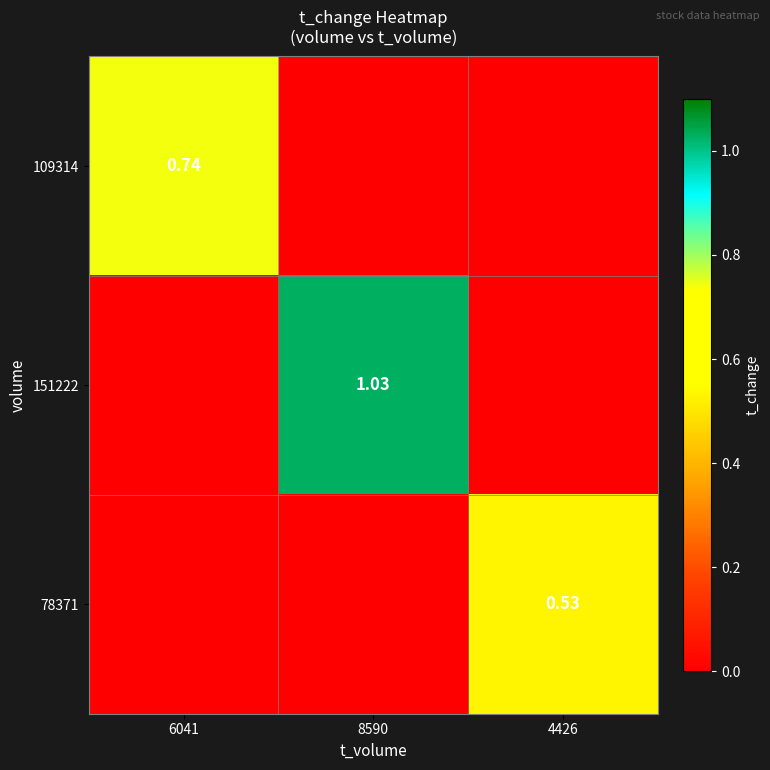

Which series has the largest range (max minus min)?

151222